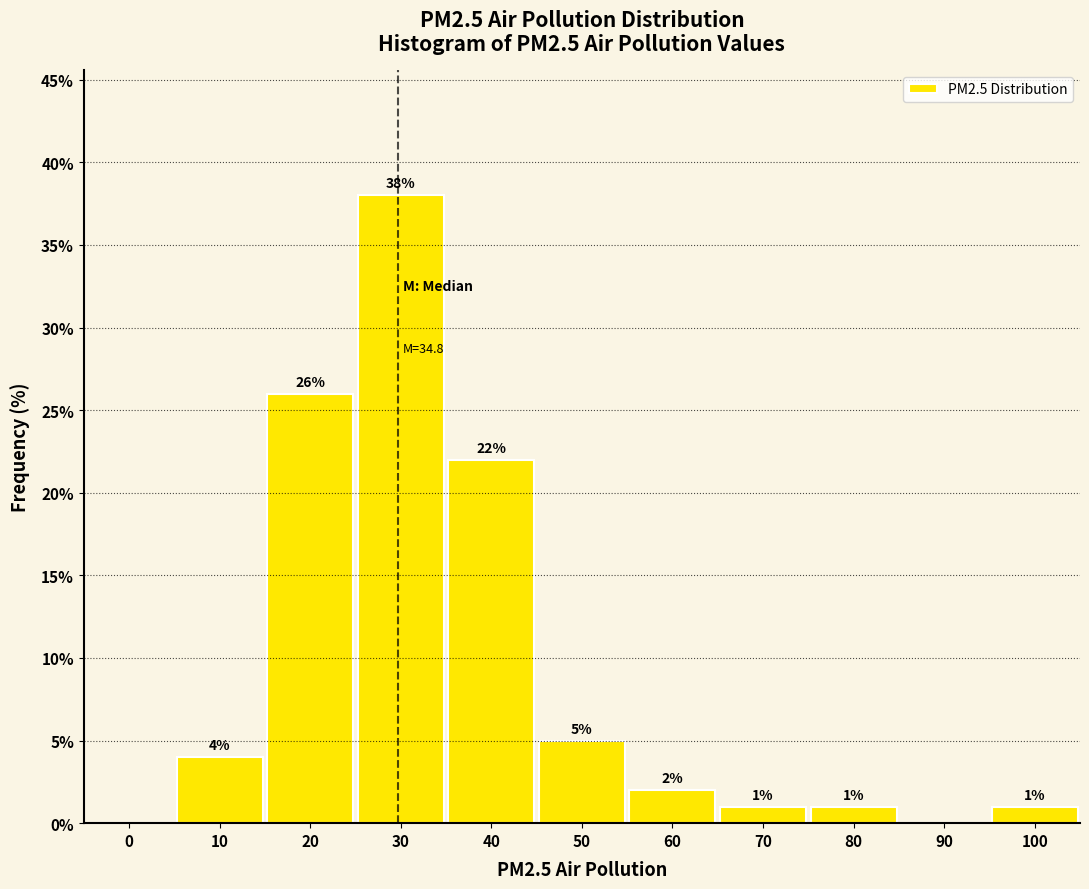

Reading left to right, extract all data points from this chart.

0=0	10=4	20=26	30=38	40=22	50=5	60=2	70=1	80=1	90=0	100=1